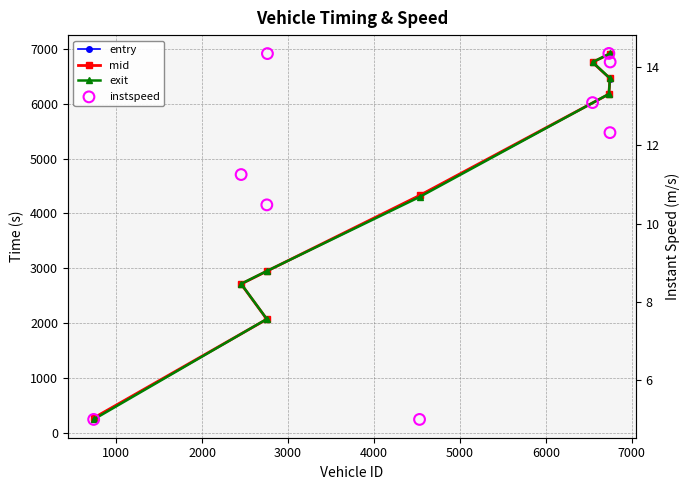

At how many categories does at least one series exceed 6466?

2